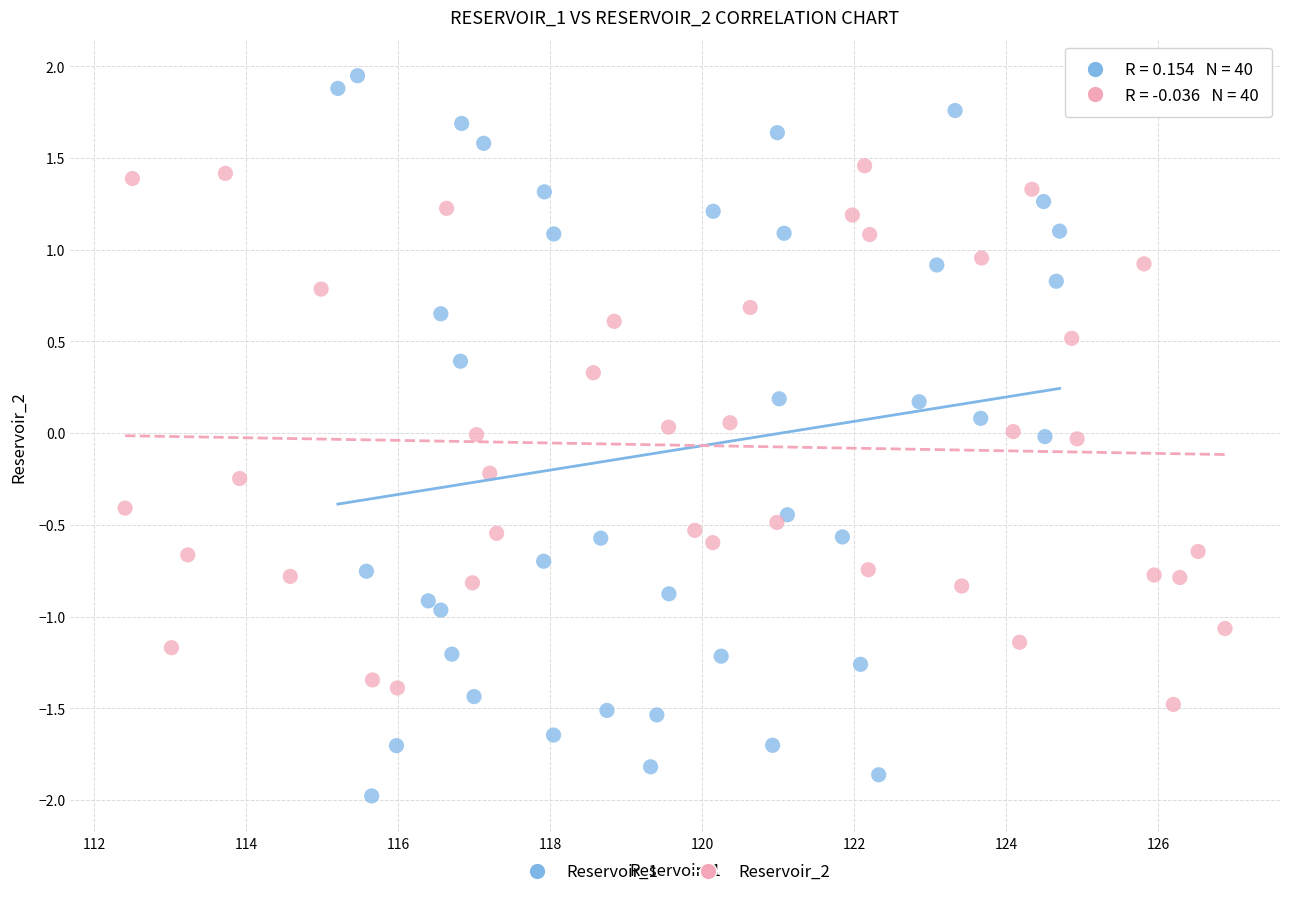

Which series has the largest Y range (max minus min)?

Reservoir_1